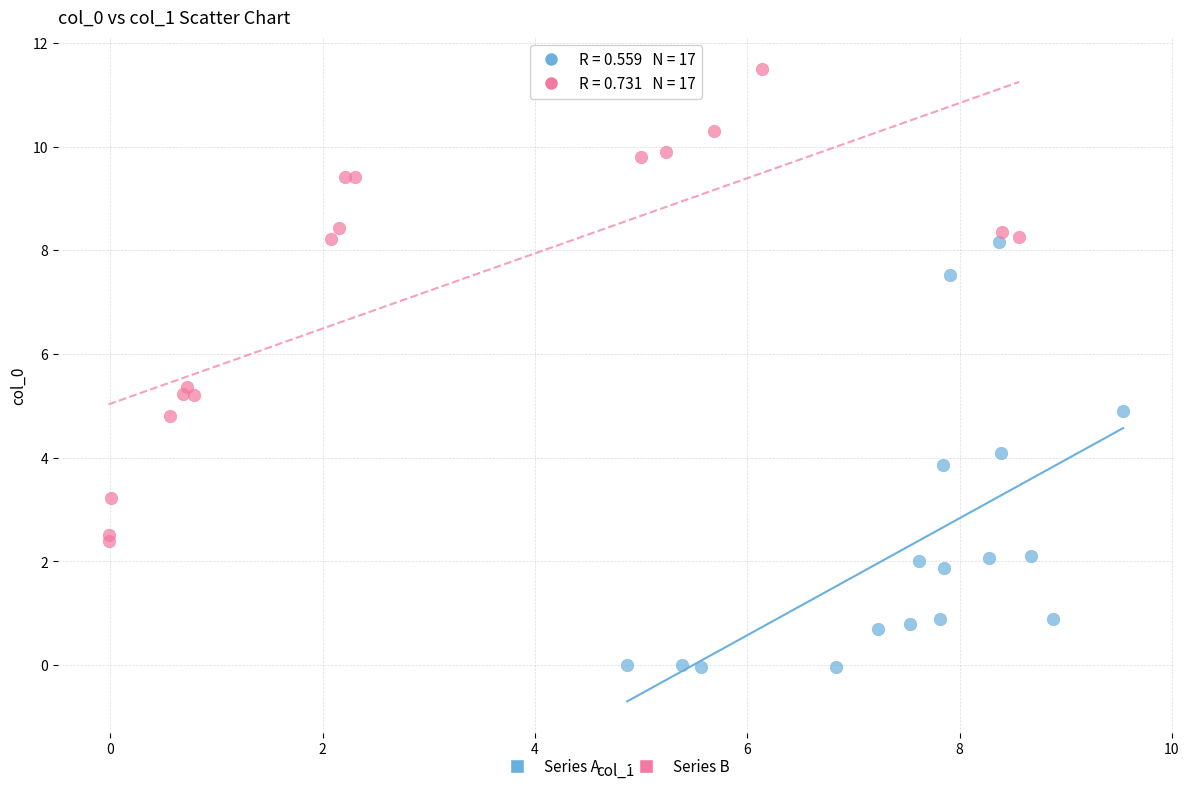

Which series has the widest spread of Y values?

Series B